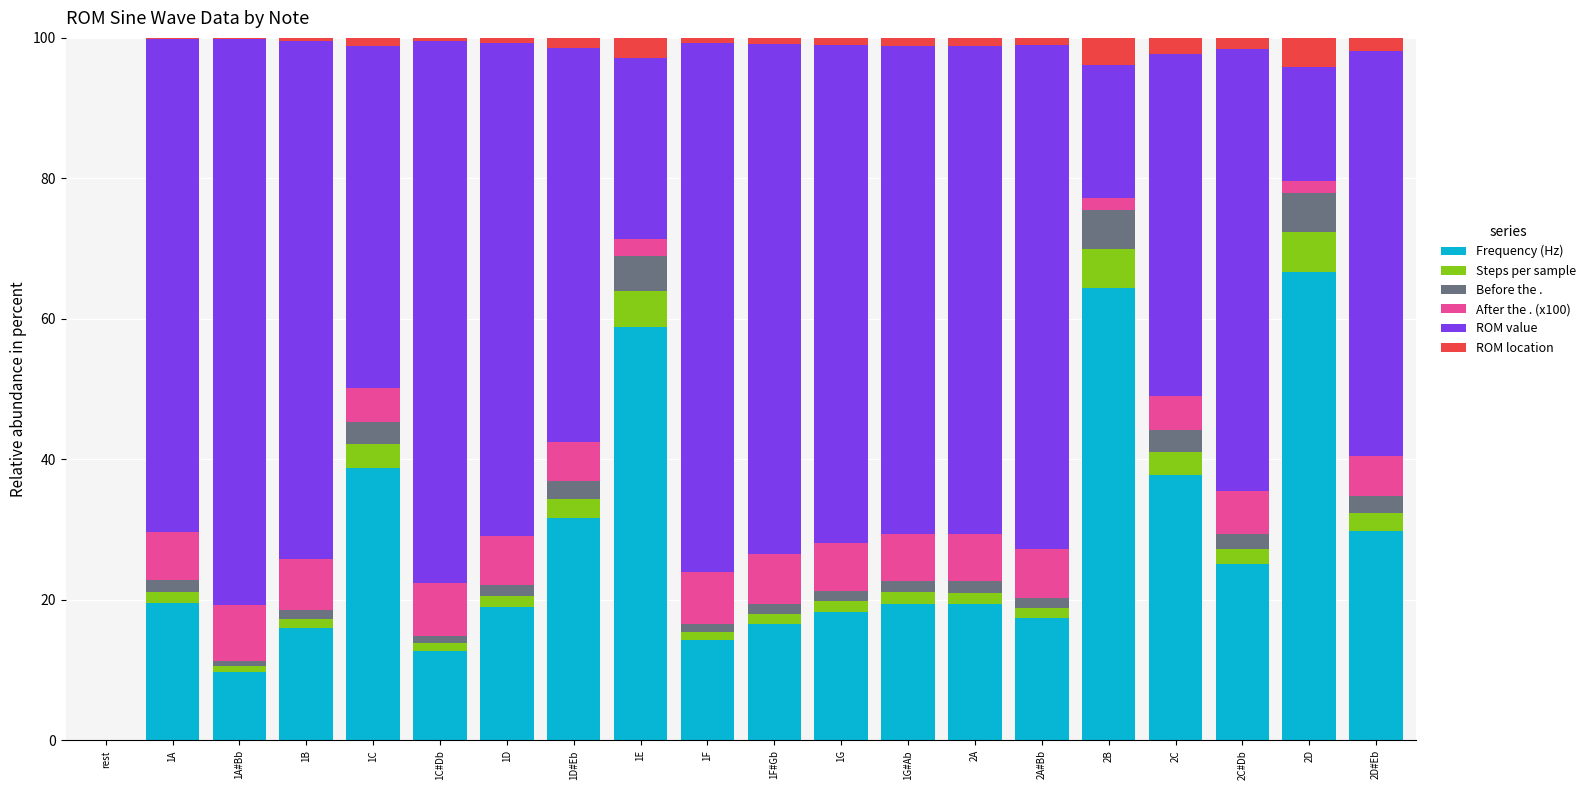

How many data points does each series have?

20